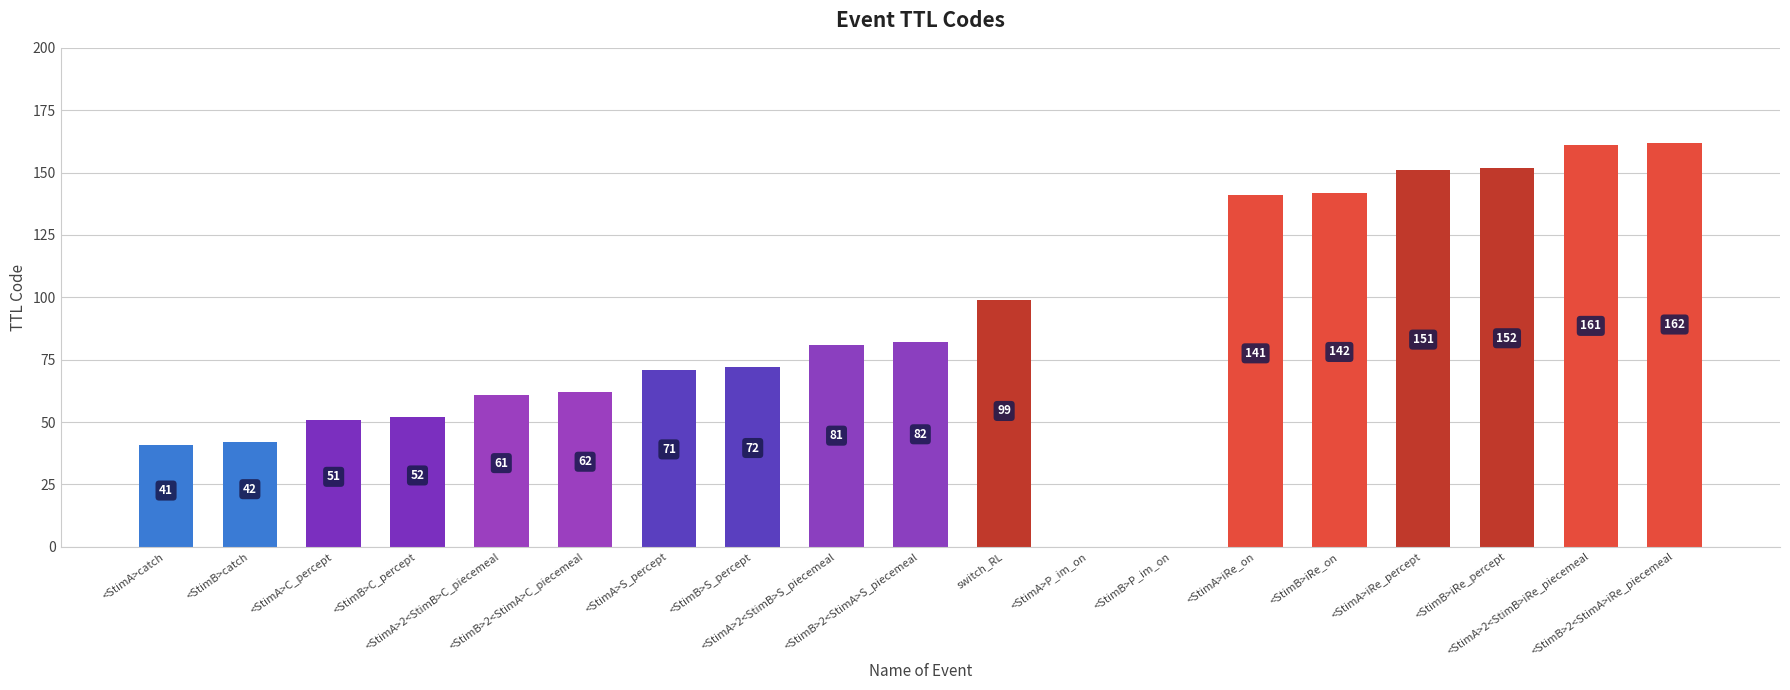

What is the change in value from <StimA>catch to <StimA>2<StimB>C_piecemeal?

+20